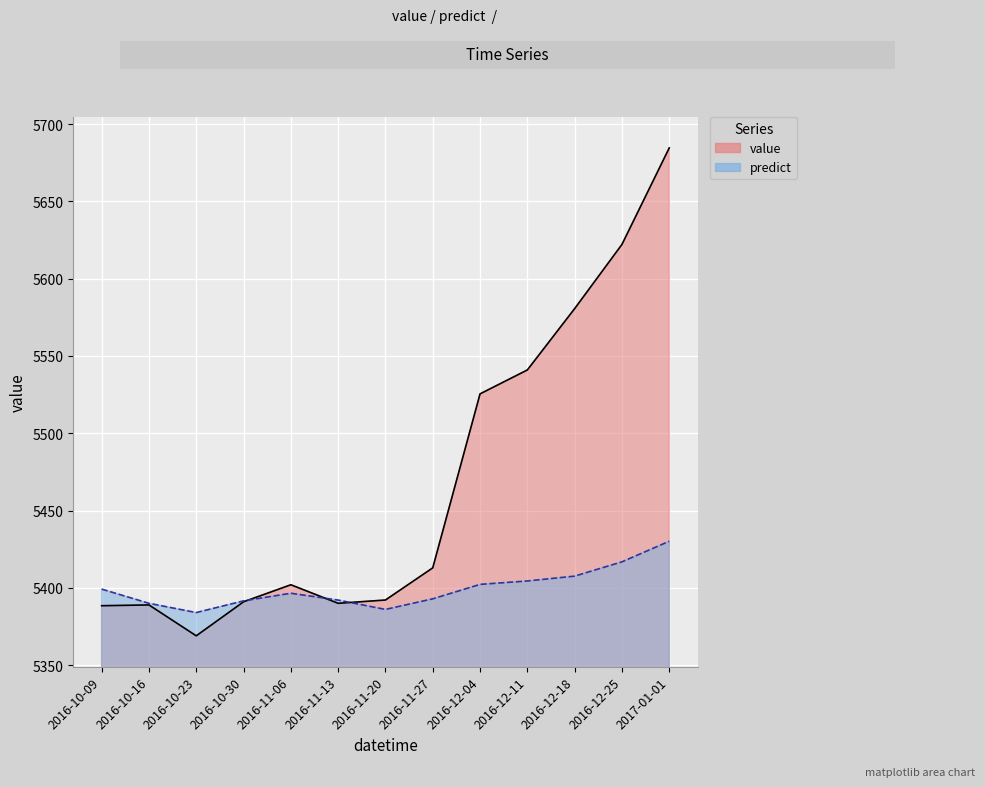

How many data points in predict are above 5396?

7